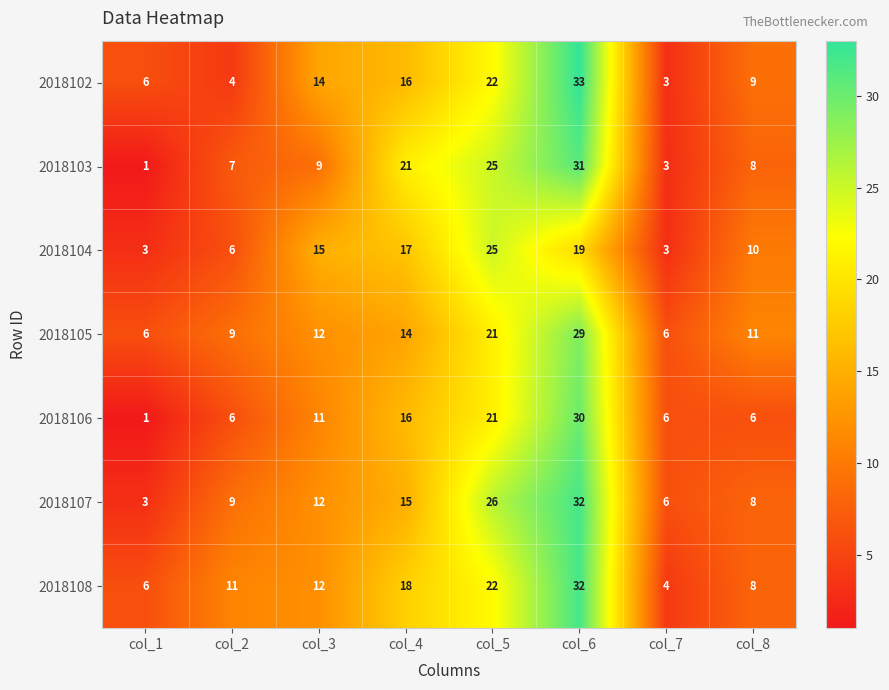

At which label is 2018105 closest to 17?

col_4